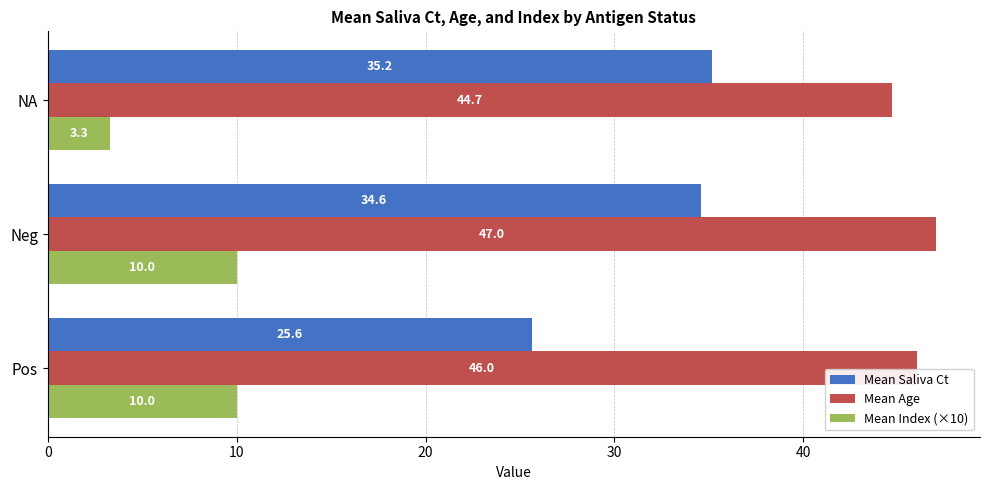

What is the maximum value for Mean Saliva Ct?

35.2